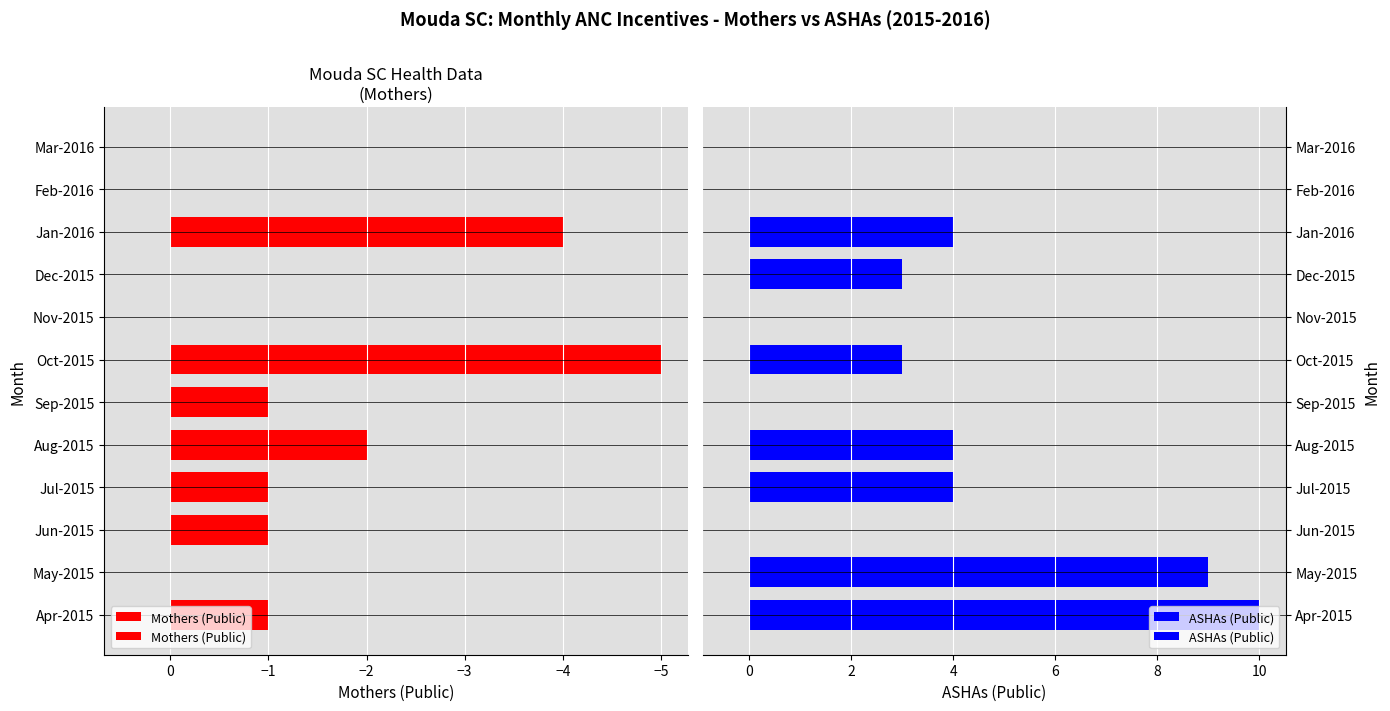

At which label does ASHAs (Public) reach its peak?

Apr-2015